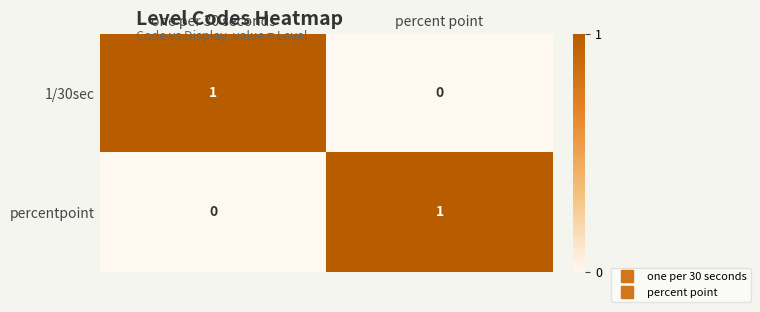

Which category has the highest value in the 1/30sec series?

one per 30 seconds